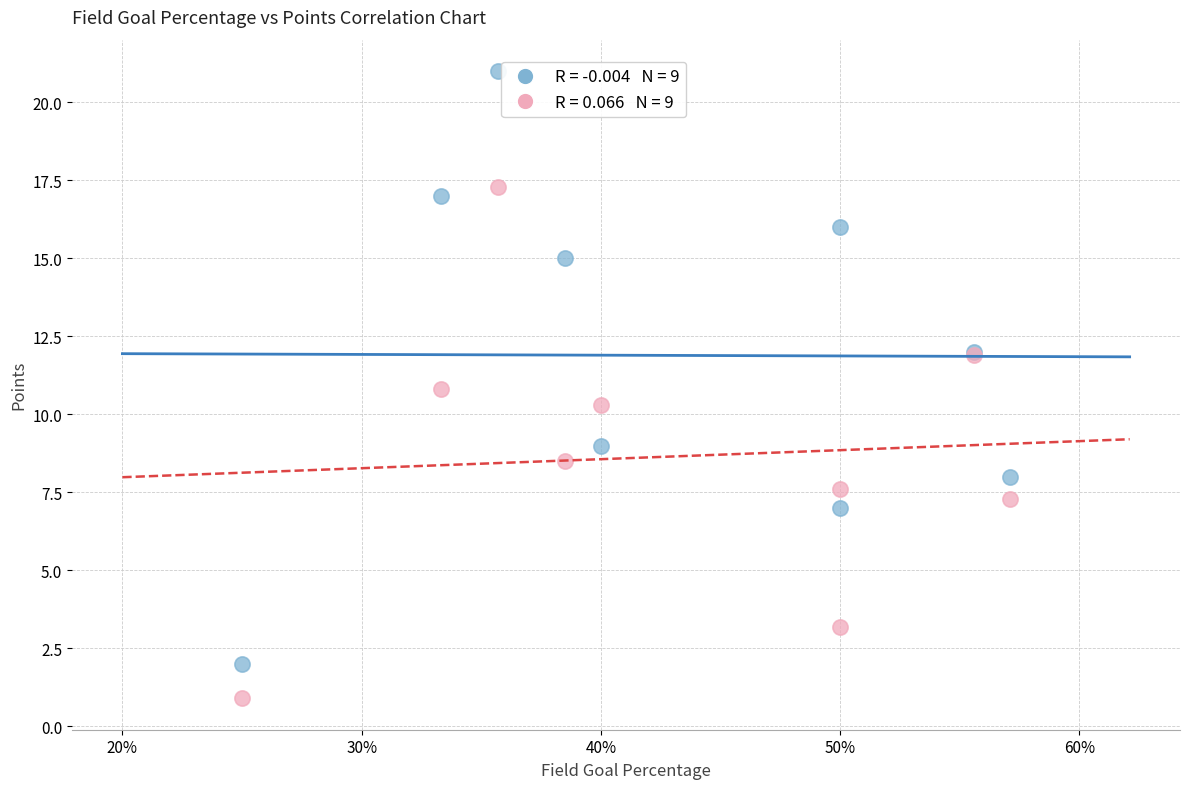

Across all series, what Y value is closest to 10?

10.3